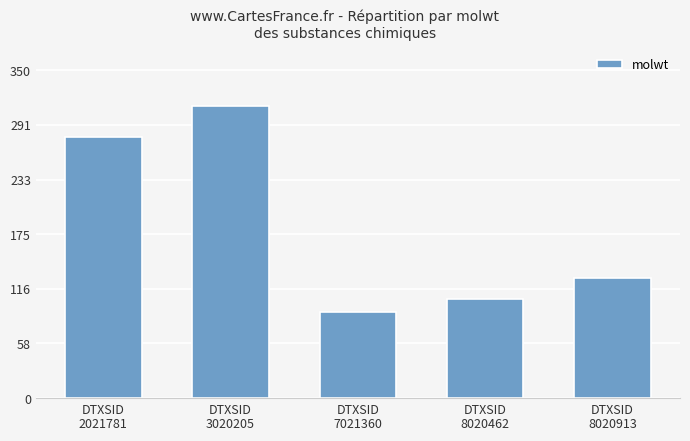

List the labels in order of value, smallest first.

DTXSID
7021360, DTXSID
8020462, DTXSID
8020913, DTXSID
2021781, DTXSID
3020205